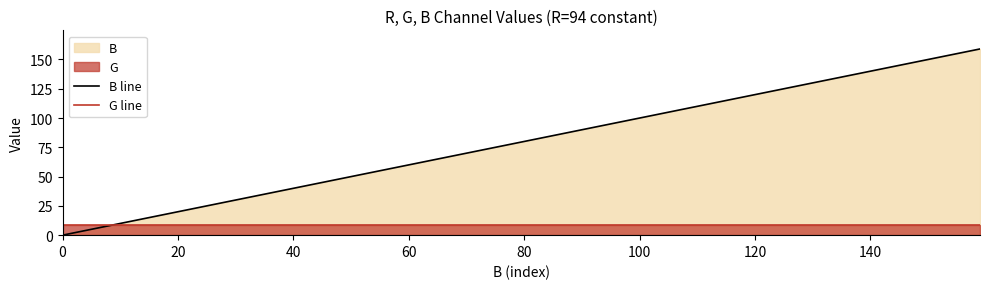

Reading left to right, list all the values displayed in this chart.

B line: 0	8	16	25	33	41	50	58	66	75	83	92	100	108	117	125	133	142	150	159
G line: 9	9	9	9	9	9	9	9	9	9	9	9	9	9	9	9	9	9	9	9